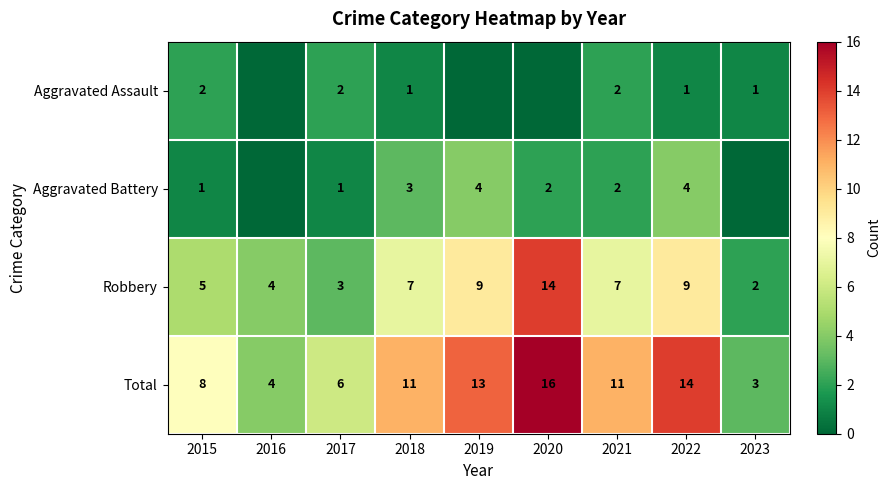

Rank the series by their maximum value, from lowest to highest.

Aggravated Assault, Aggravated Battery, Robbery, Total